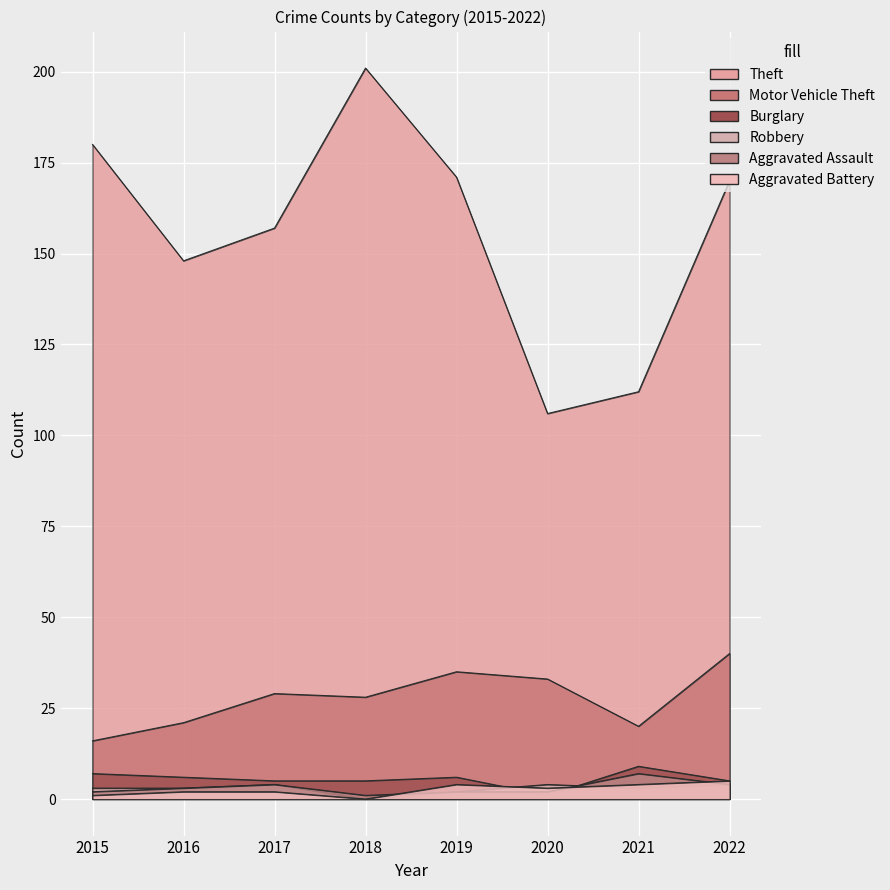

The value of Theft at 2015 is 266. True or false?

False